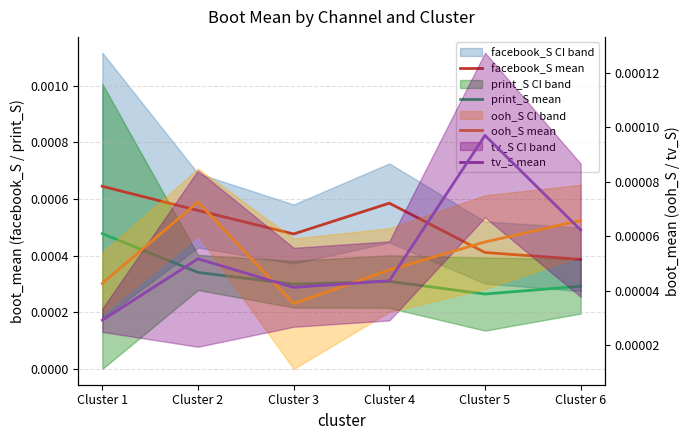

Rank the categories by ooh_S mean value from highest to lowest.

Cluster 2, Cluster 6, Cluster 5, Cluster 4, Cluster 1, Cluster 3